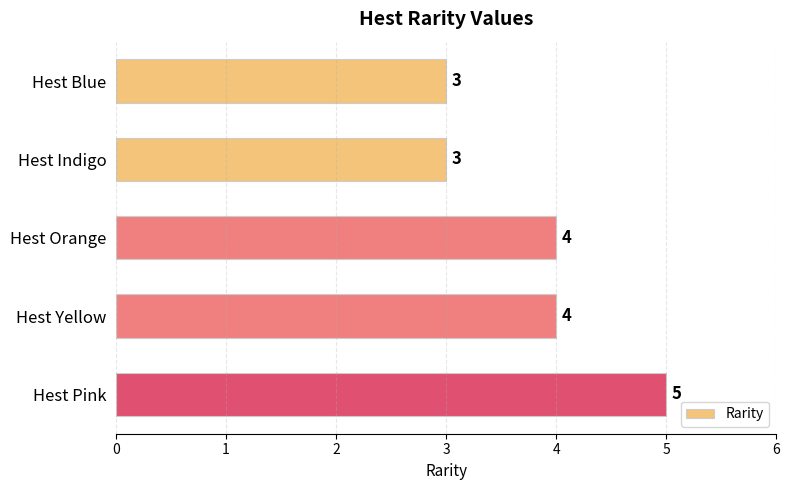

Read the value at Hest Orange.

4